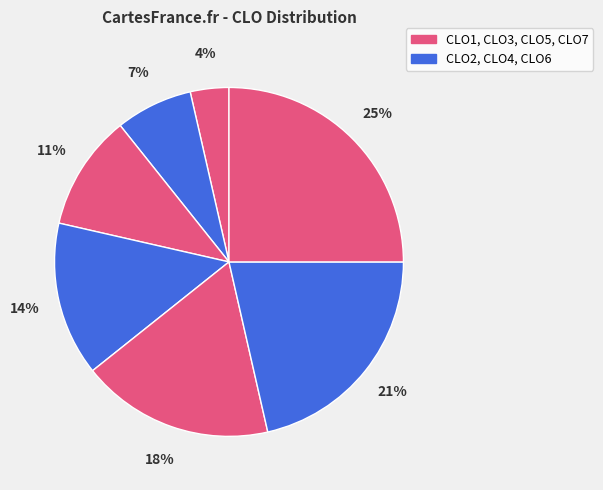

Rank the categories by value from highest to lowest.

CLO7, CLO6, CLO5, CLO4, CLO3, CLO2, CLO1